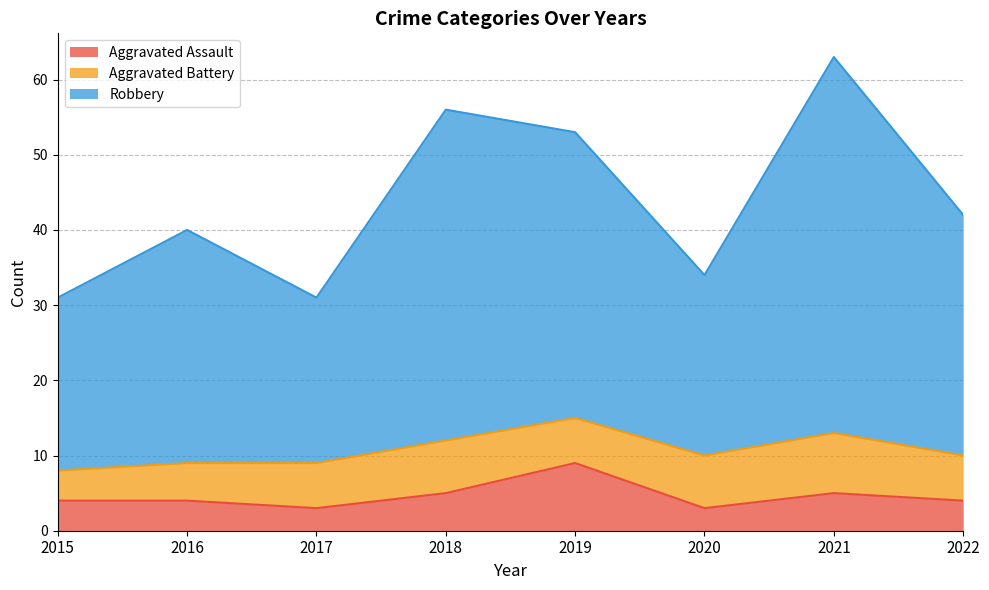

What is the difference between the maximum and minimum values in the Aggravated Assault series?

6